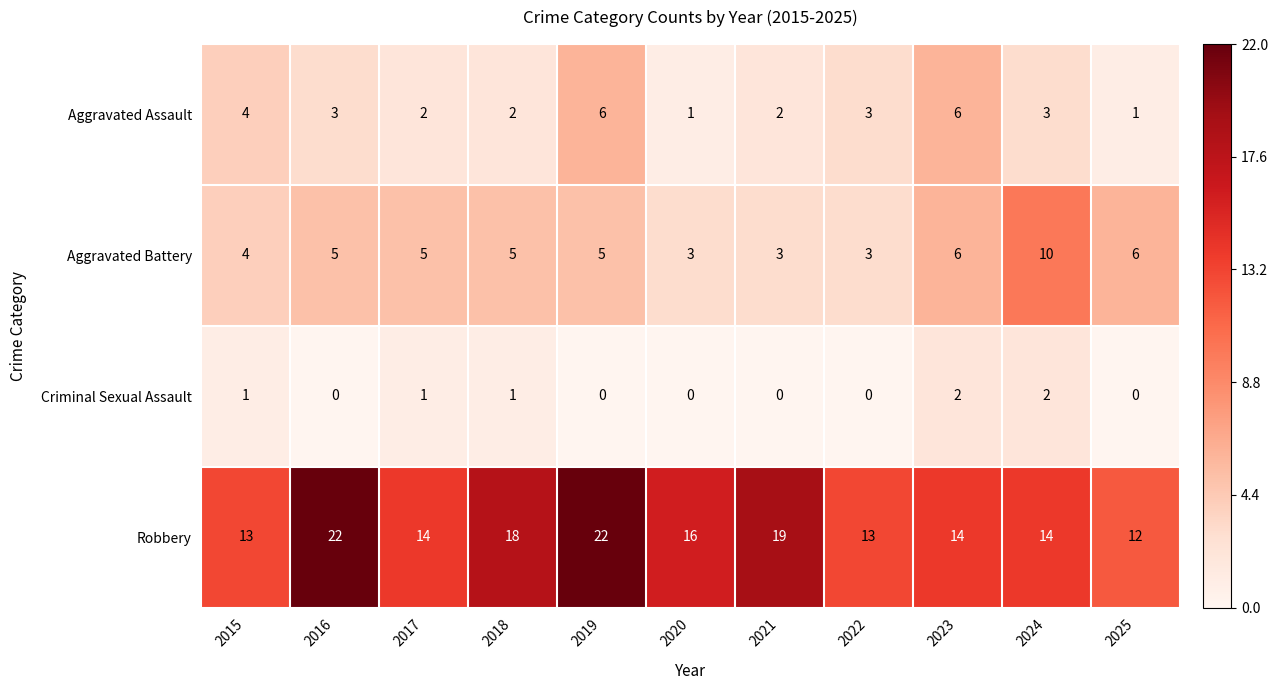

What is the maximum value shown in the chart?

22